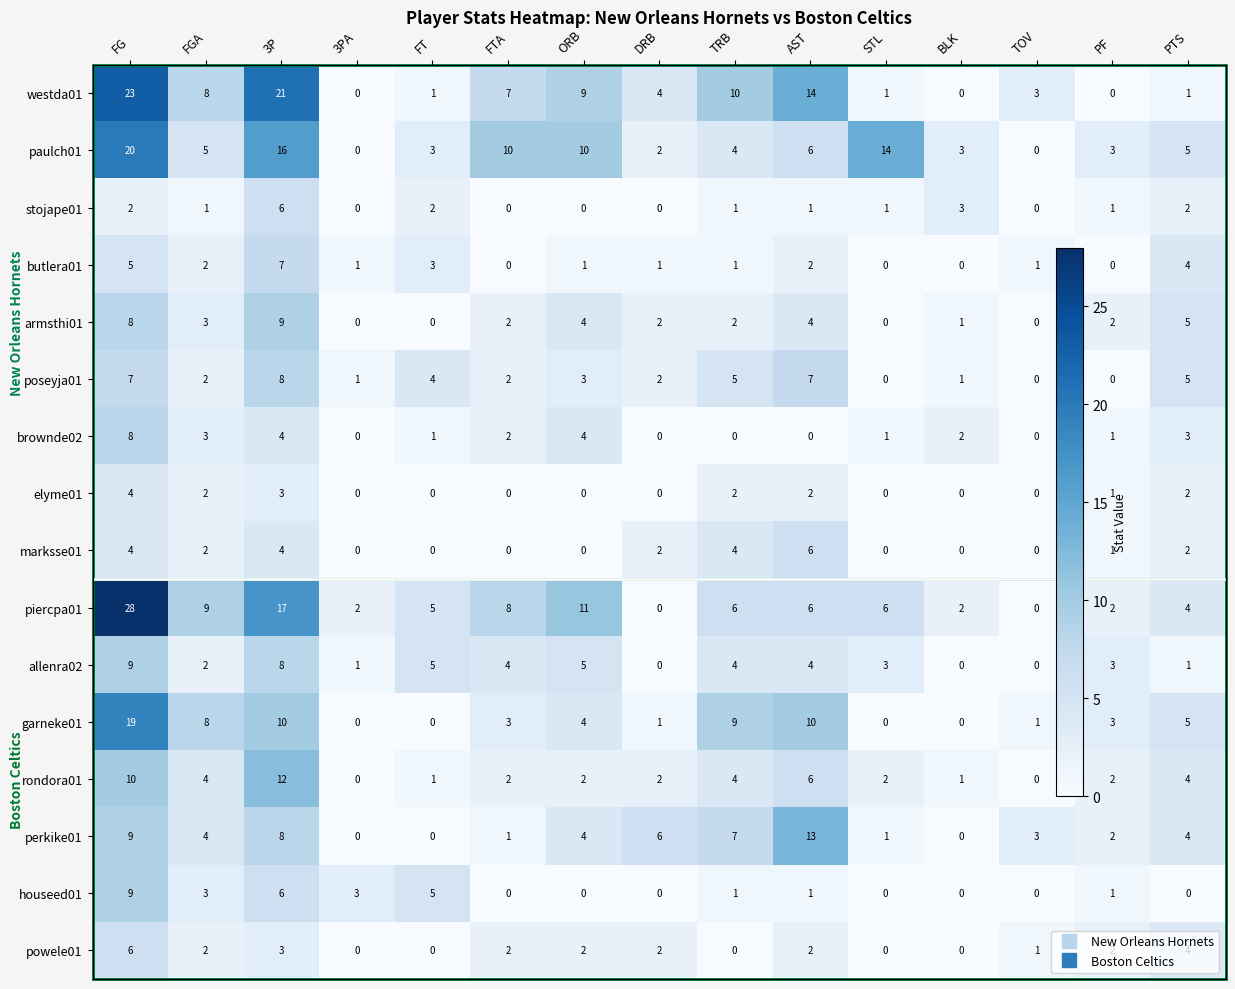

Which category has the highest value in the allenra02 series?

FG